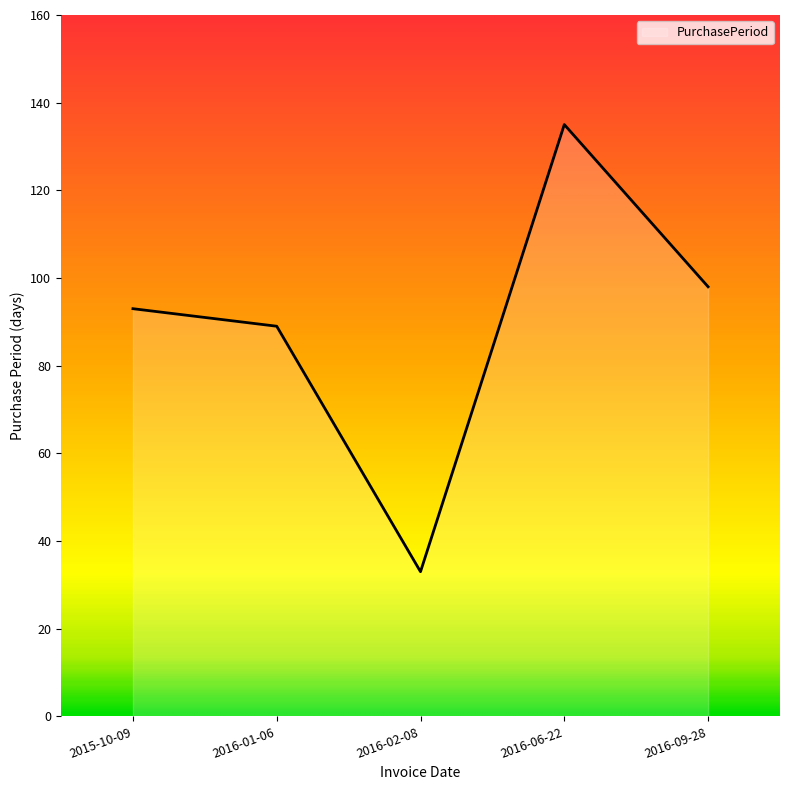

Reading left to right, transcribe all the data shown in this chart.

93	89	33	135	98